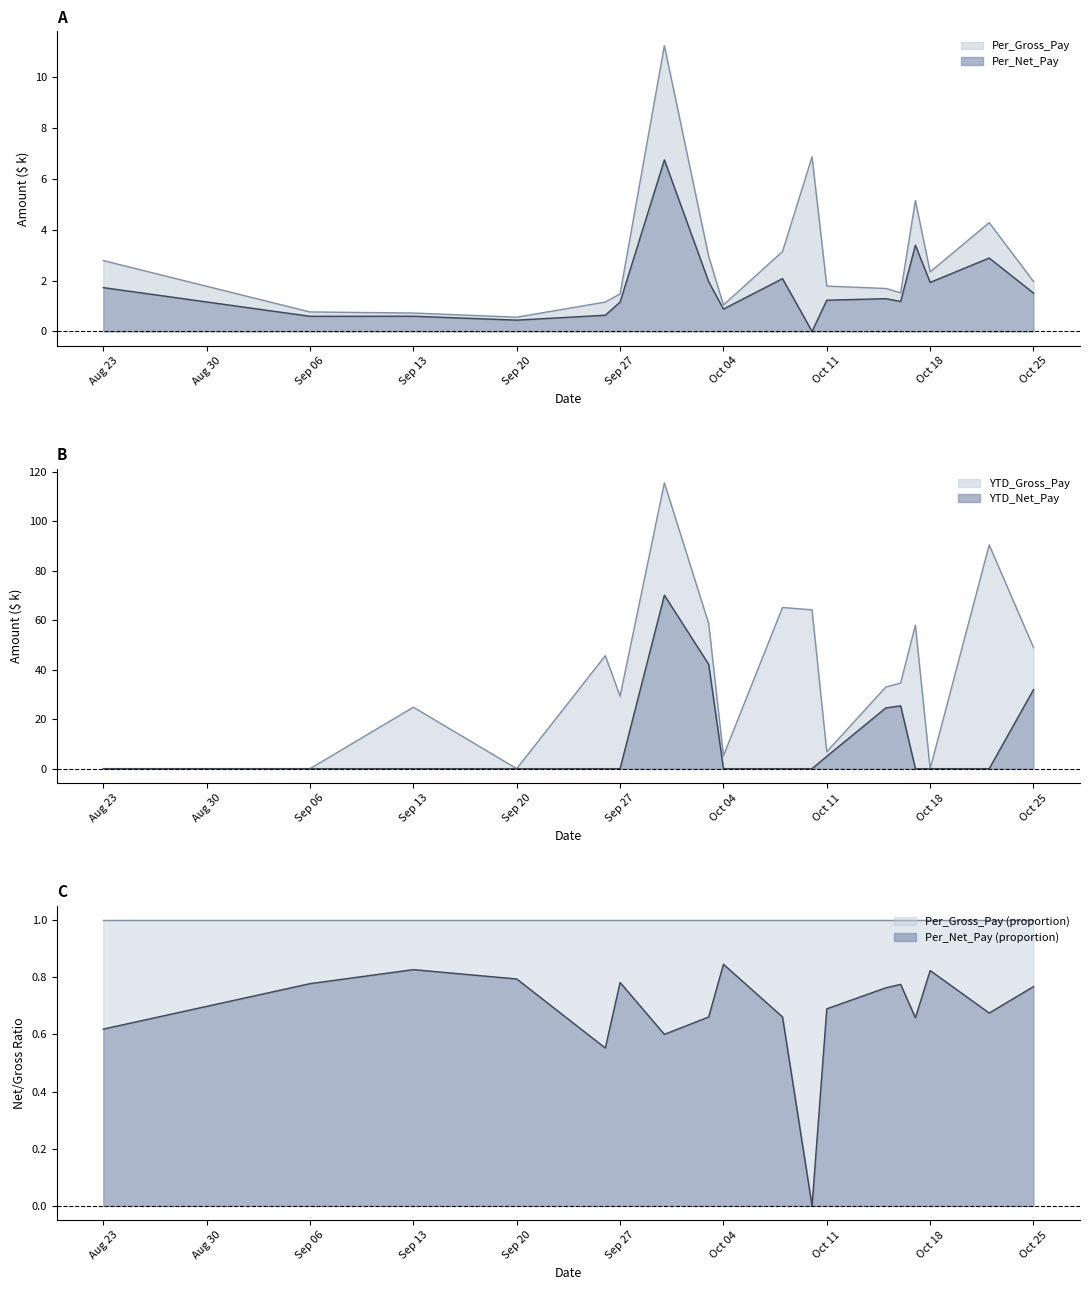

What is the greatest value displayed?

115.5